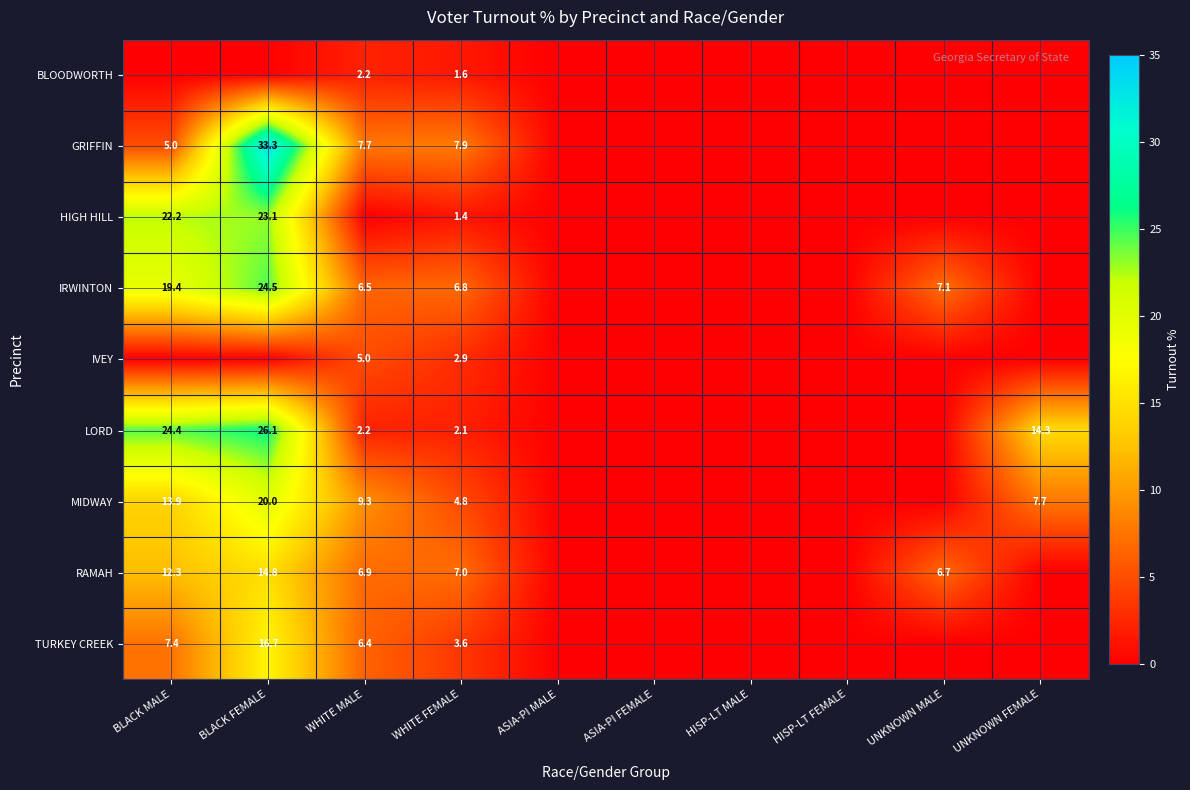

The IVEY series shows 5.0 at WHITE MALE. True or false?

True